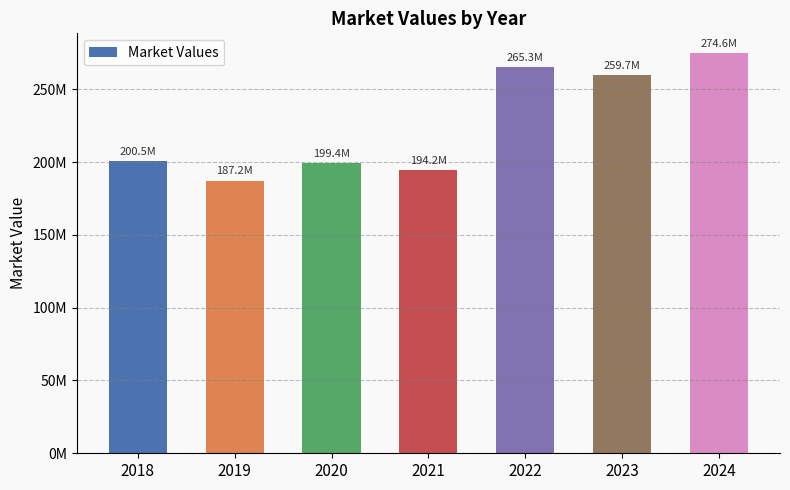

What is the value of the 4th bar from the left?

194224382